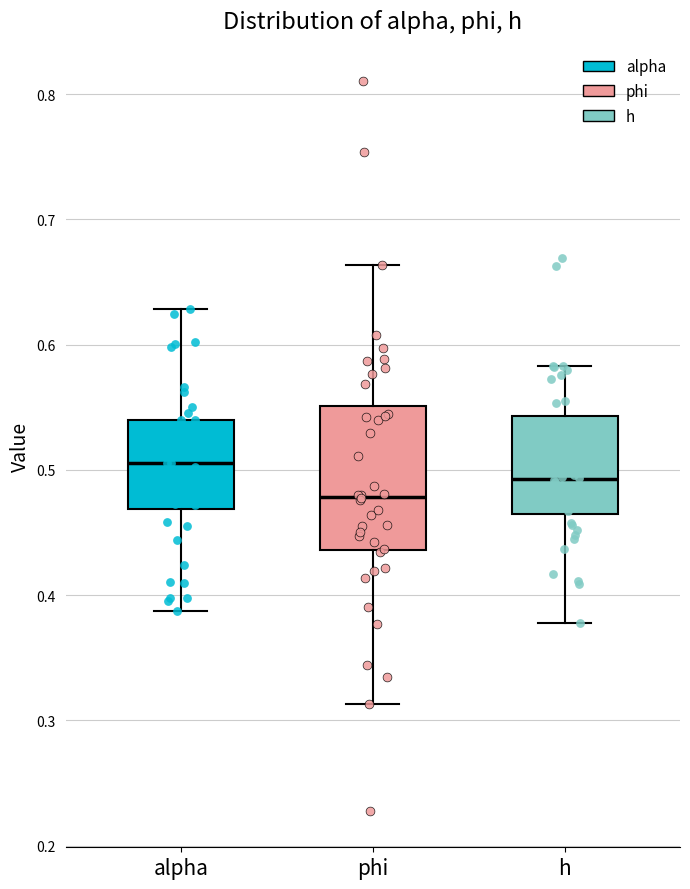

Where is the upper edge of the box for alpha on the y-axis? The values are not printed on the chart, so give them approximately, as read against the axis.

0.54